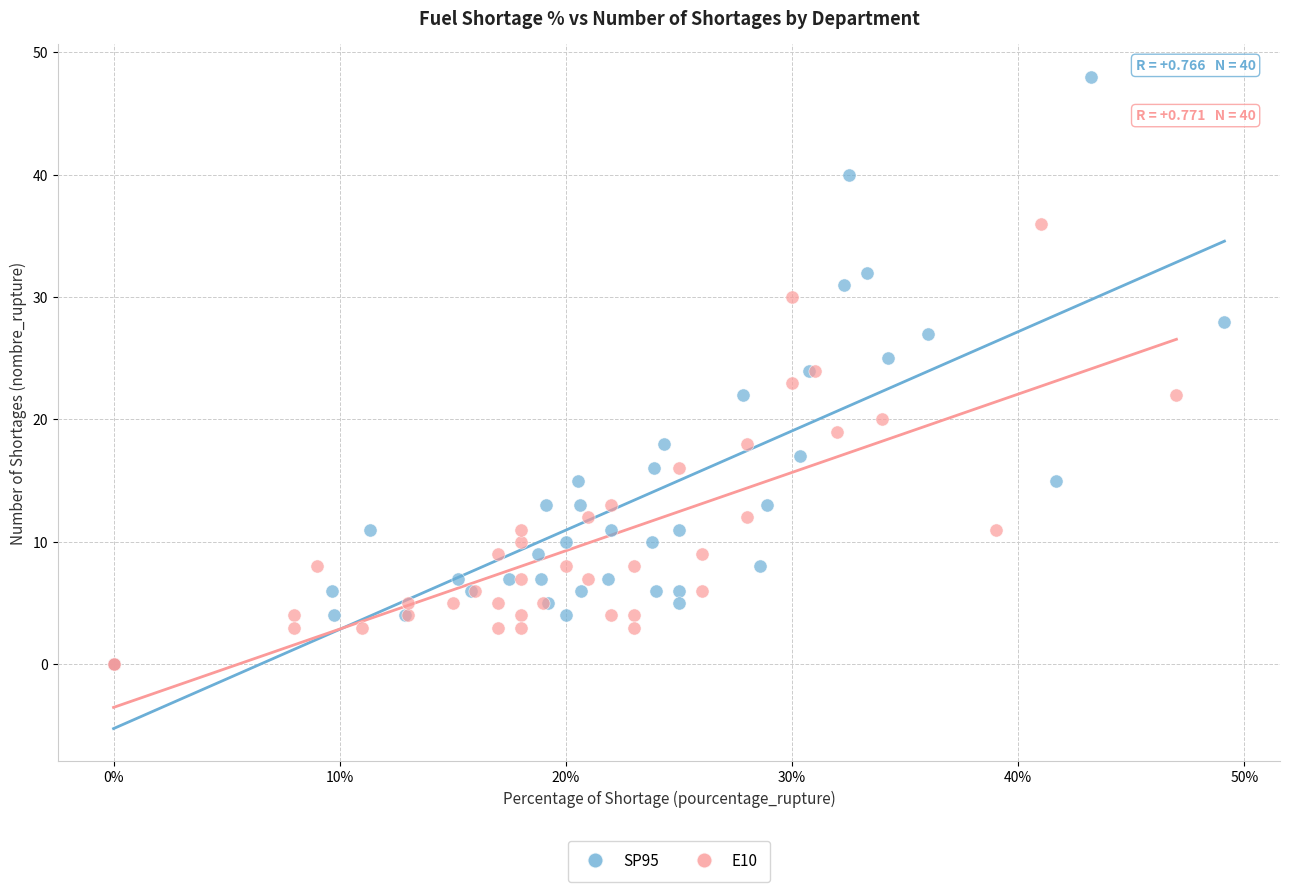

Which series has the largest Y range (max minus min)?

SP95